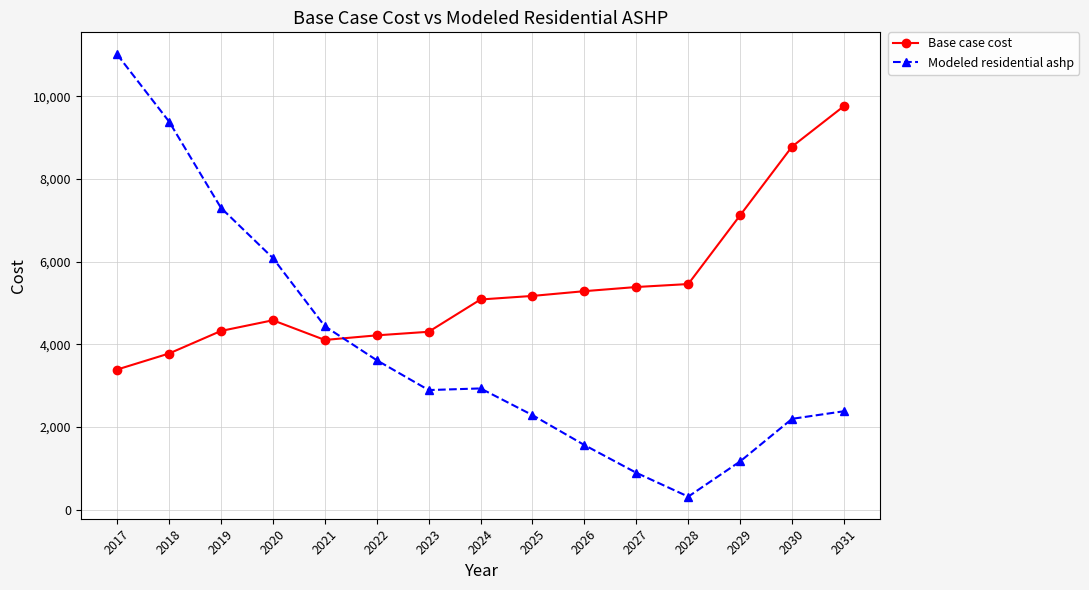

At which label does Base case cost reach its peak?

2031